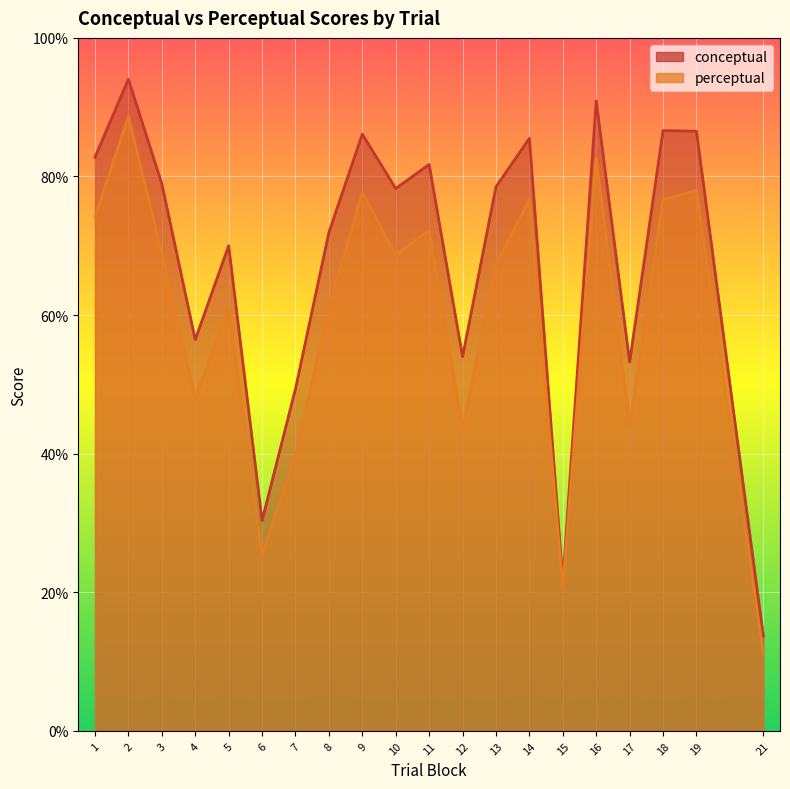

In perceptual, how many points are higher than both neighbors (excluding endpoints)?

7